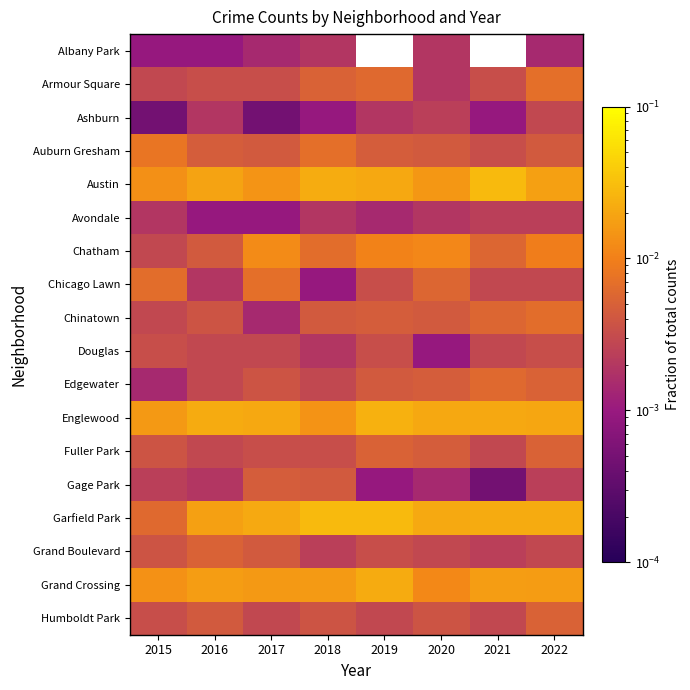

The Humboldt Park series shows 0.0 at 2021. True or false?

False